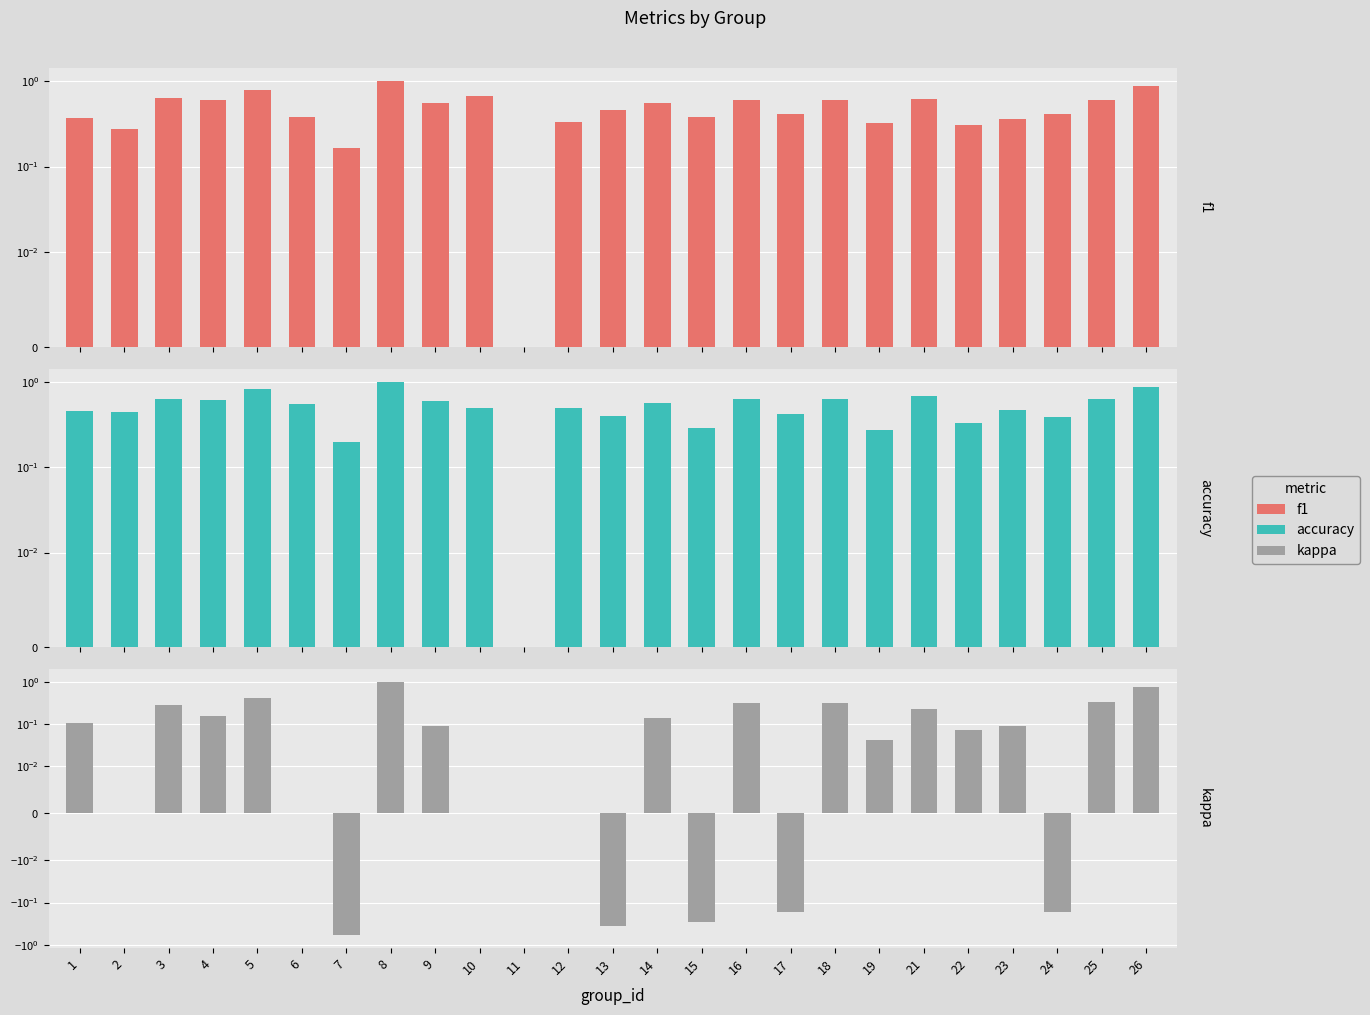

What is the value of the f1 bar at the 21st from the left?

0.3